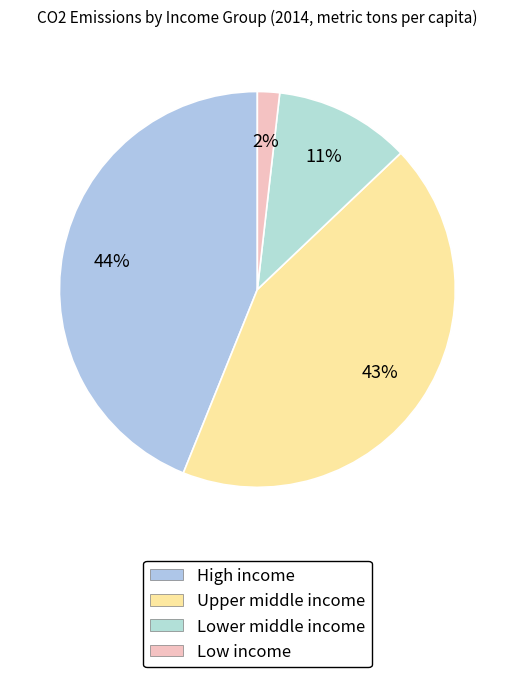

Between Upper middle income and Low income, which is larger?

Upper middle income